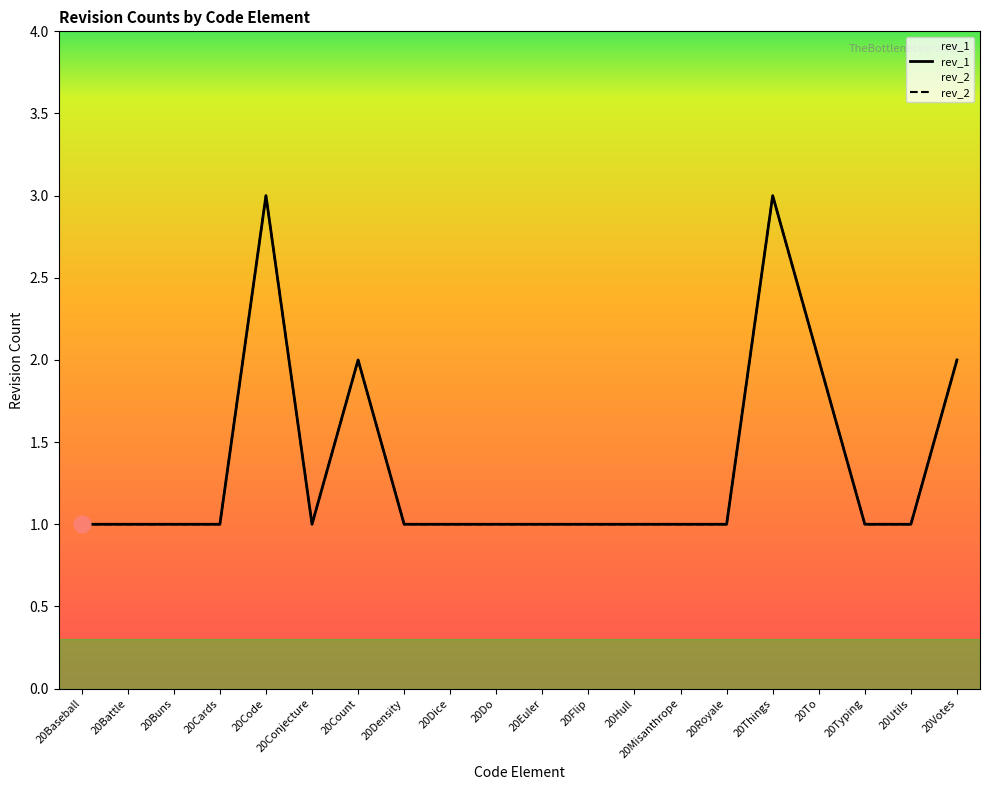

Does the chart display data point markers on the line(s)?

No